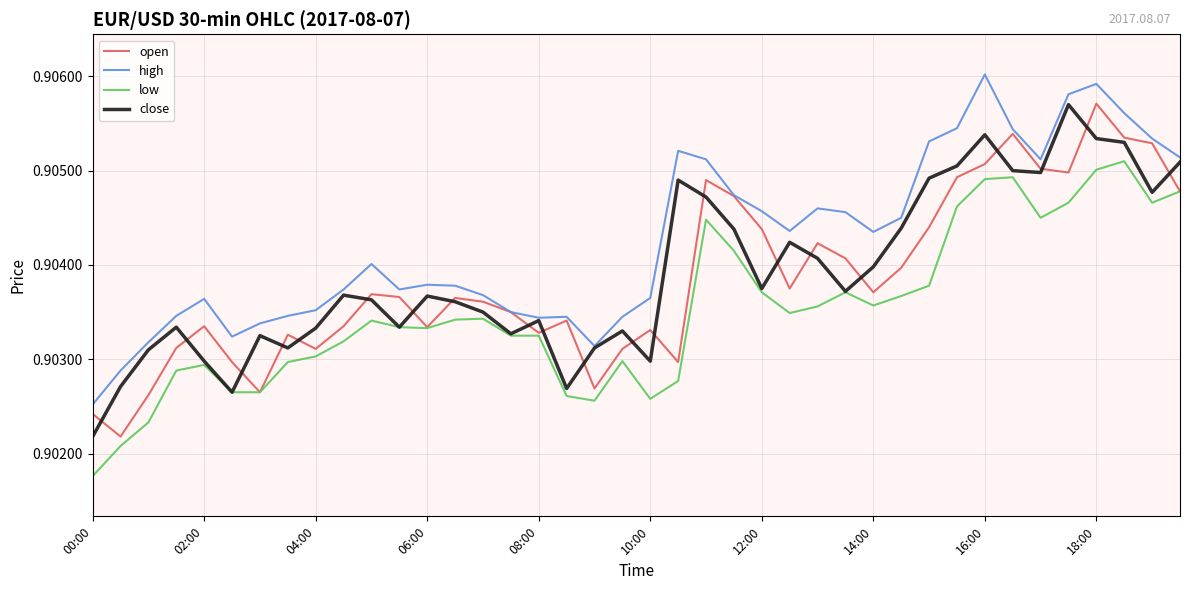

True or false: high and low cross at least once.

False